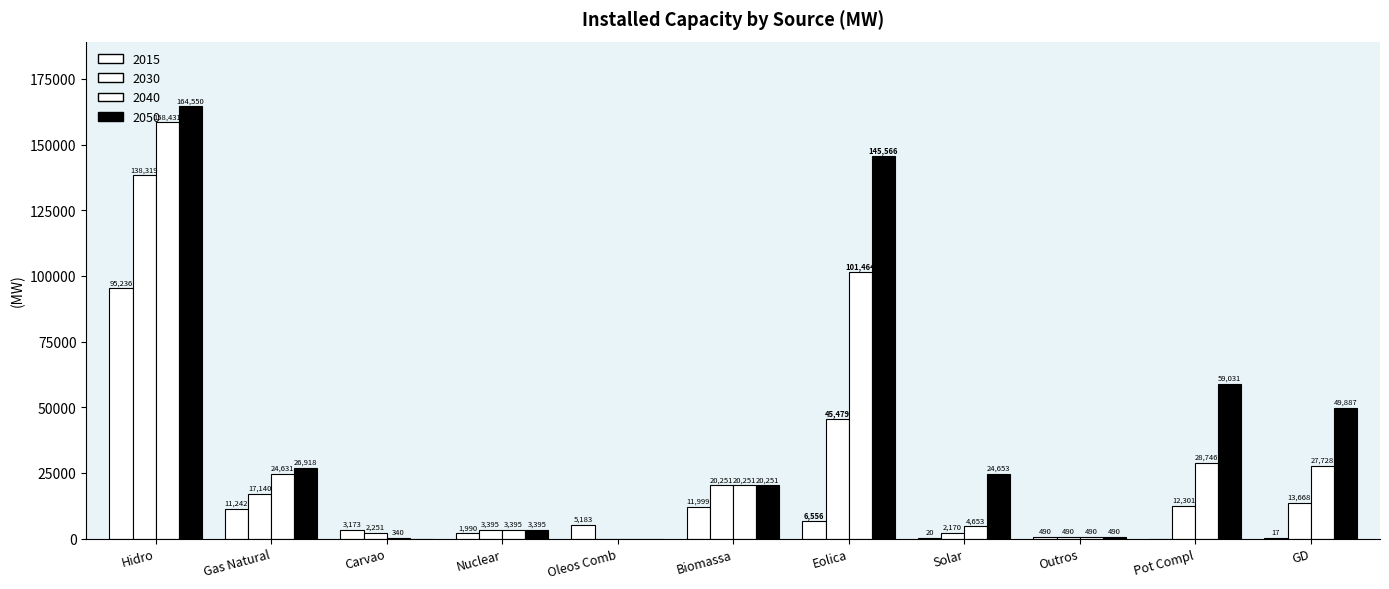

How many values in 2040 are above zero?

10